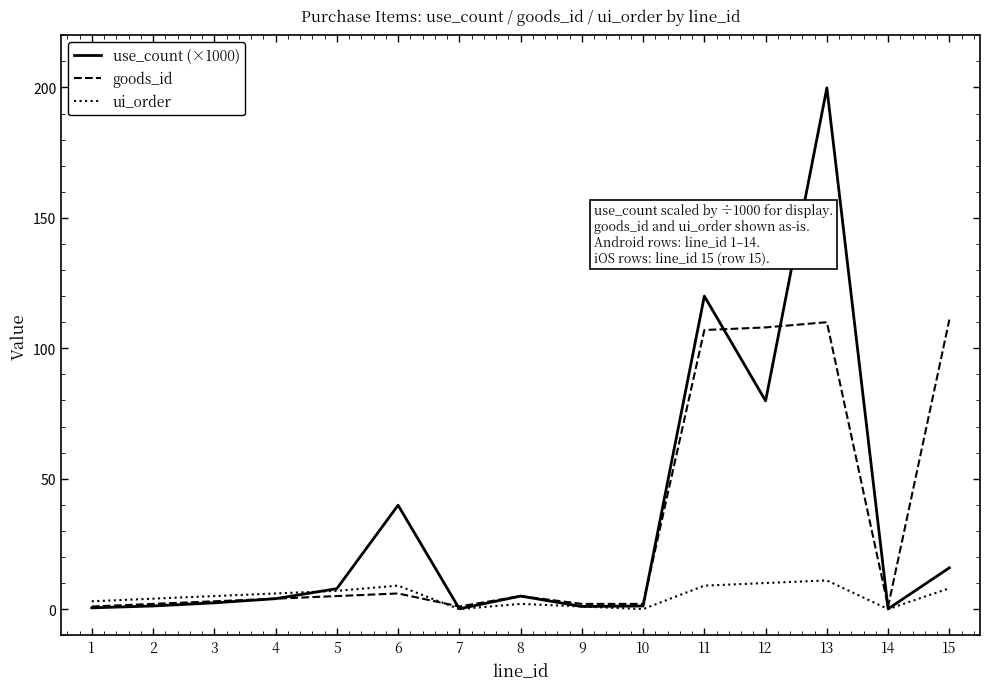

List the series in order of their peak value, highest first.

use_count (×1000), goods_id, ui_order